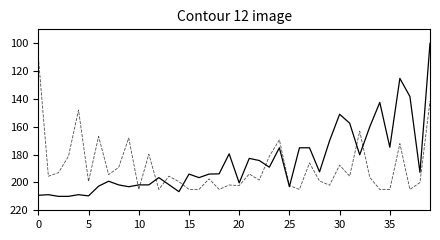

What is the smallest value displayed?

100.0